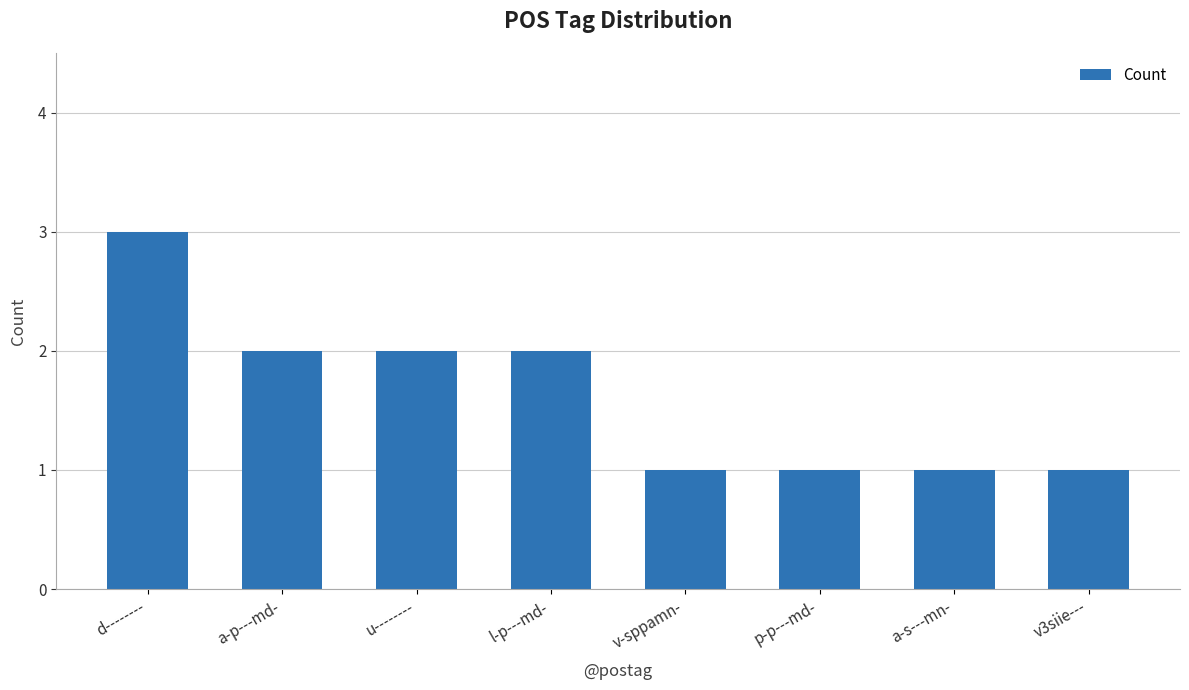

What is the sum of the values at p-p---md- and l-p---md-?

3